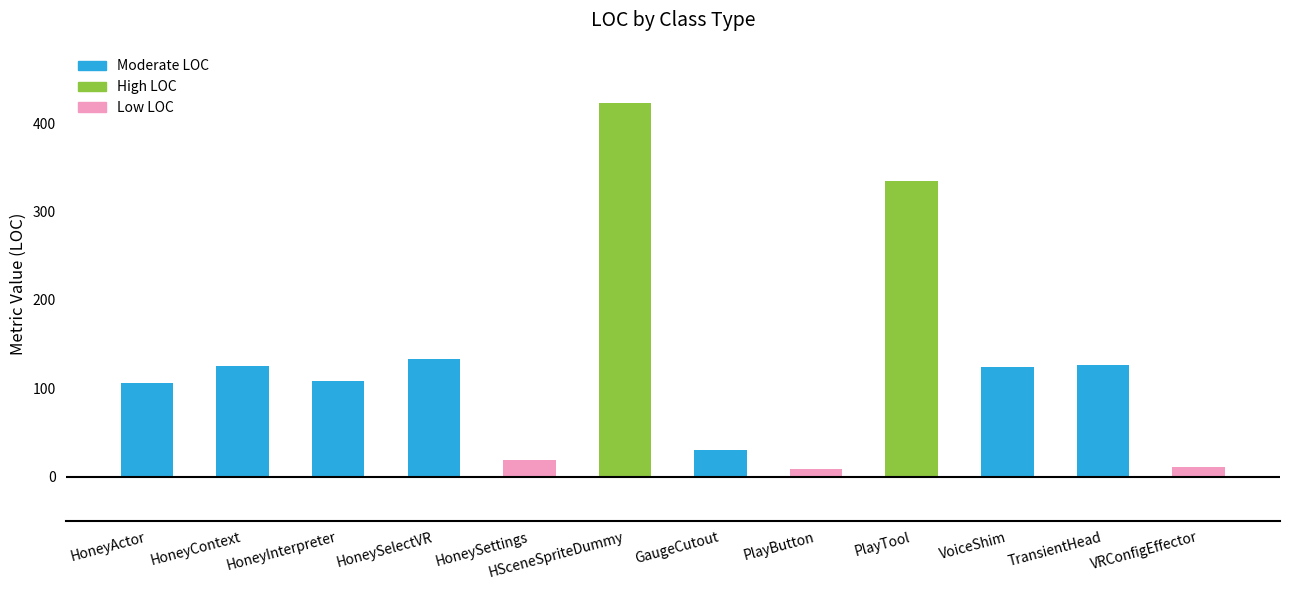

What is the average value?

129